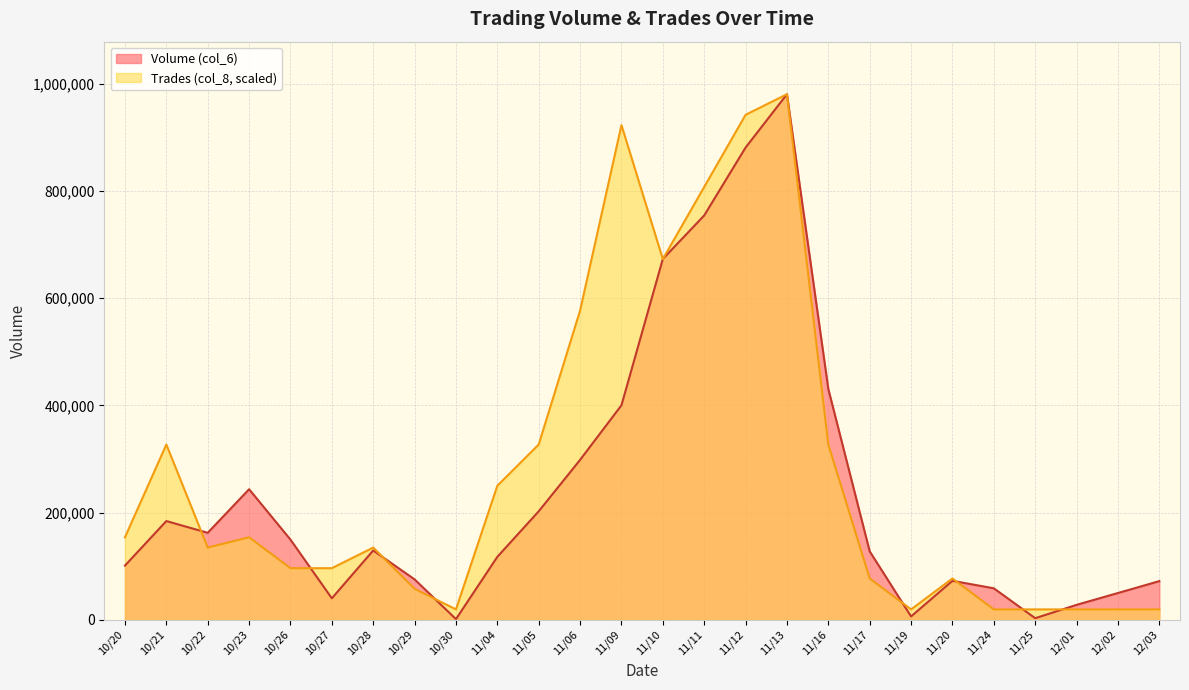

What is the label of the 6th point from the left?

10/27